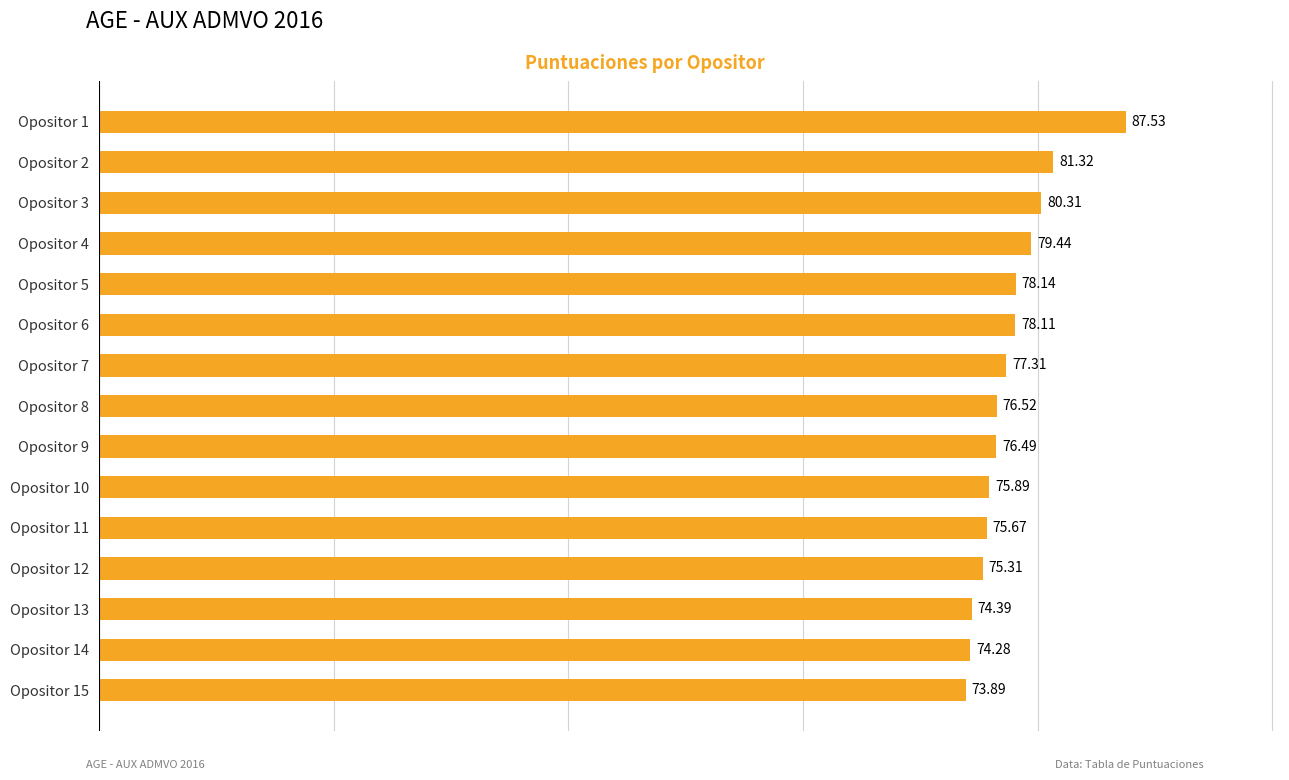

Between Opositor 12 and Opositor 6, which is larger?

Opositor 6